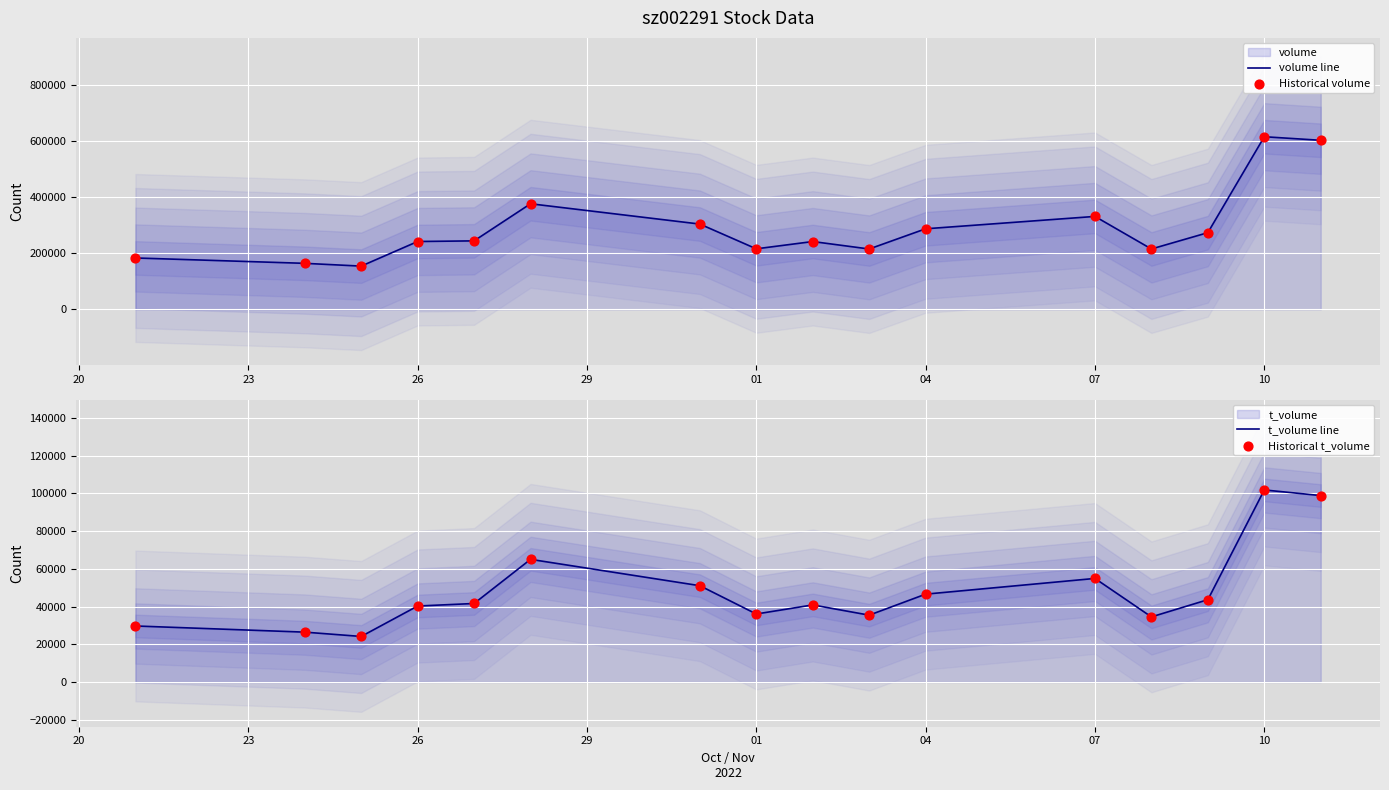

Which series has the widest spread of Y values?

volume line